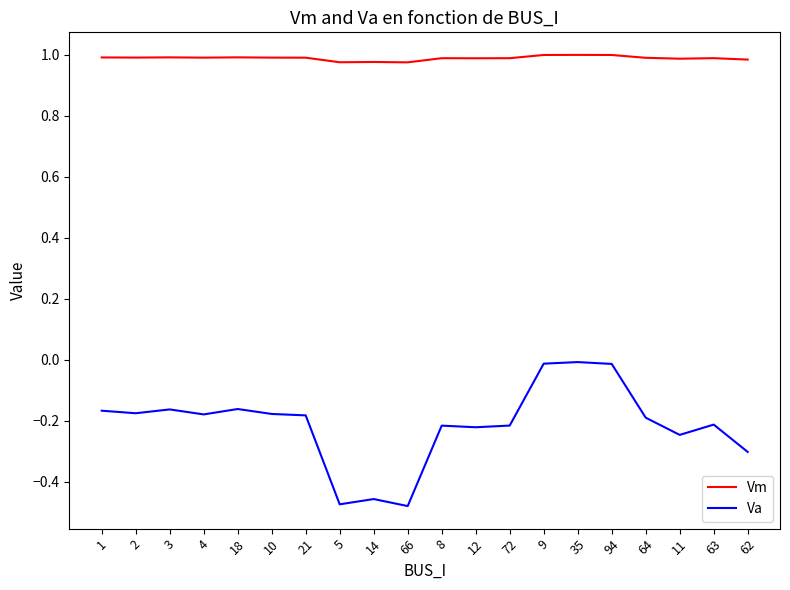

At 9, list the series in order from largest to smallest.

Vm, Va